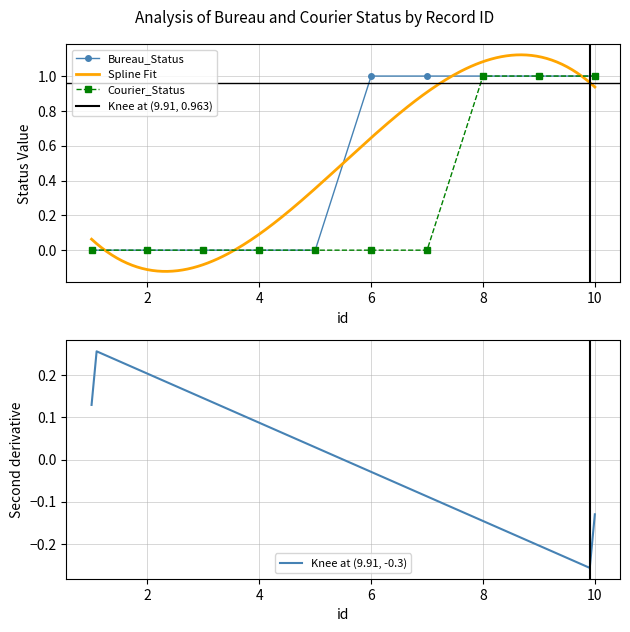

Is it true that Courier_Status equals 0 at 4?

True